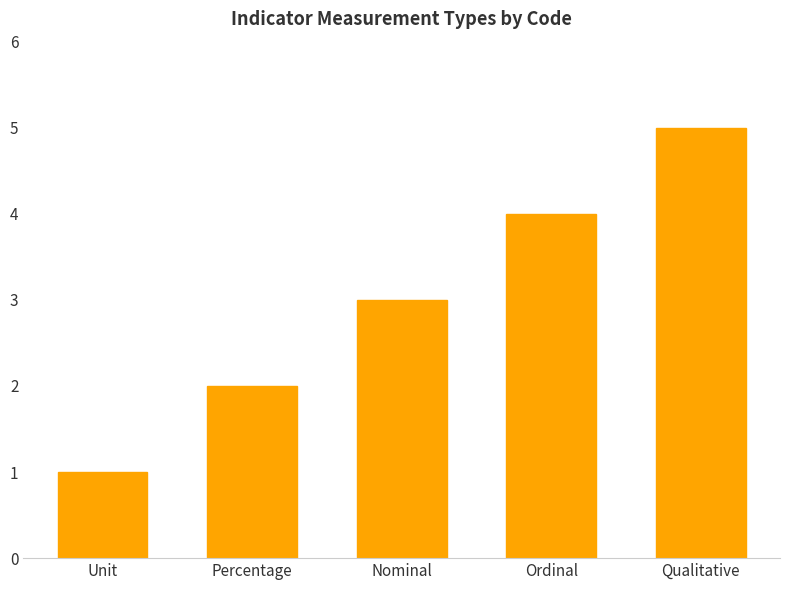

How many bars are there in total?

5